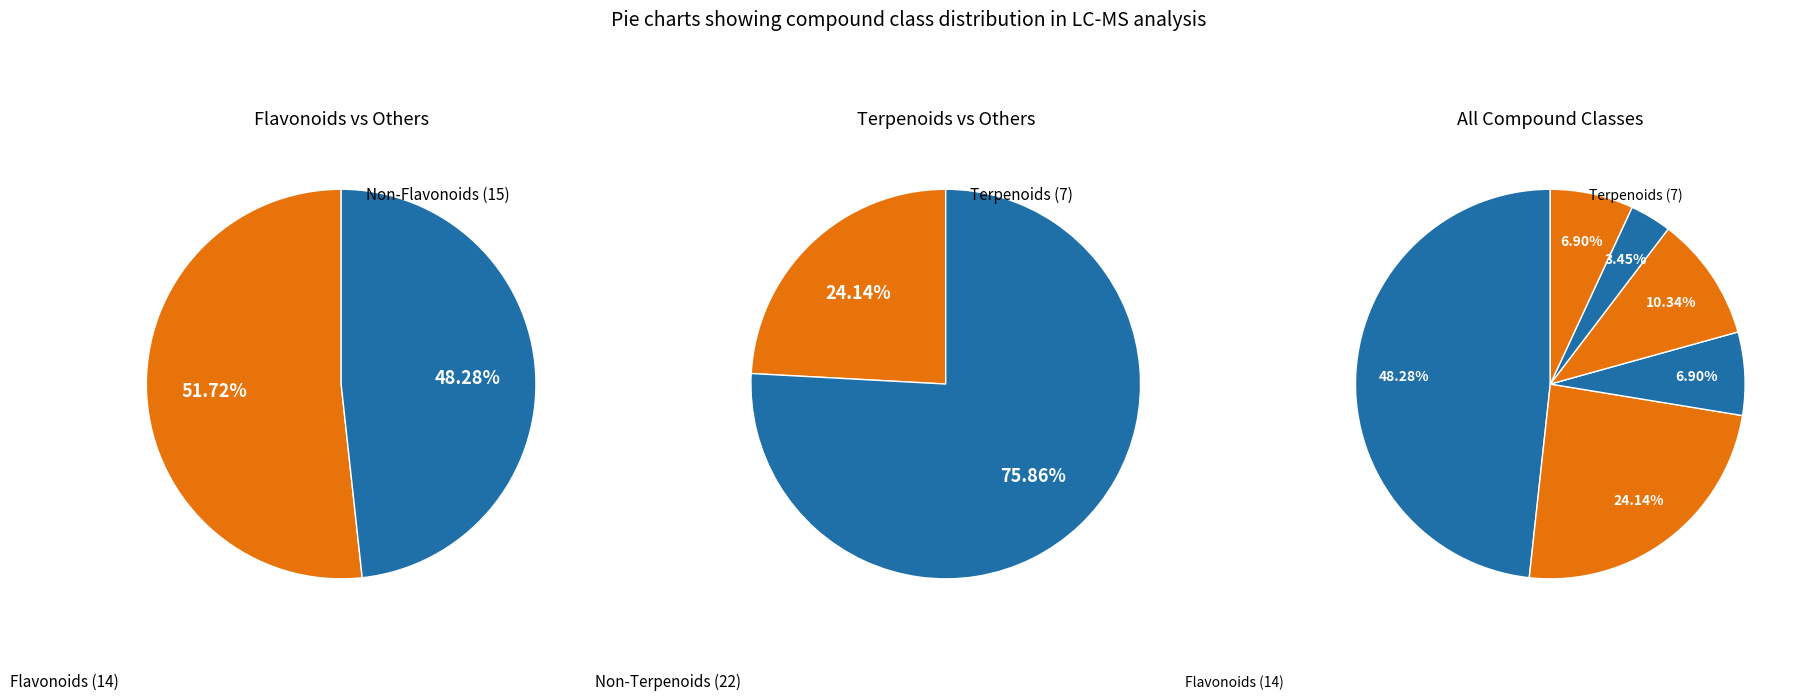

True or false: Aromatic derivatives accounts for 1% of the total.

False